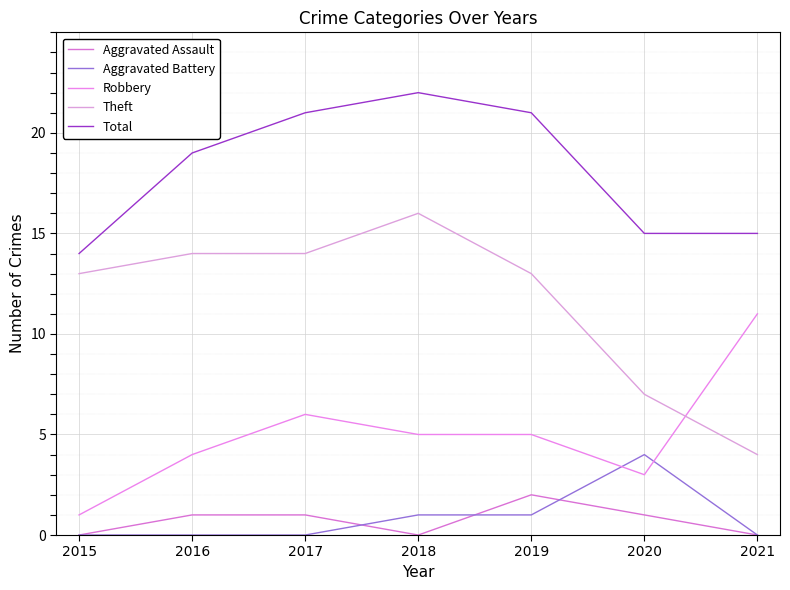

How many values in the Robbery series are below 5?

3